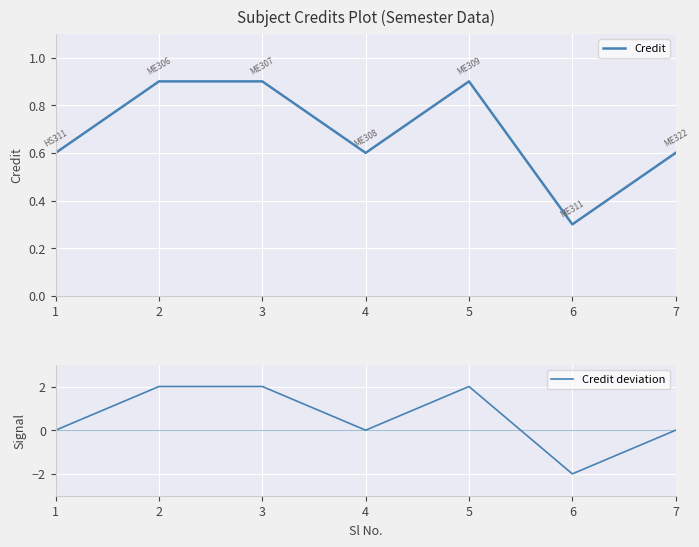

At which label does Credit reach its minimum?

6